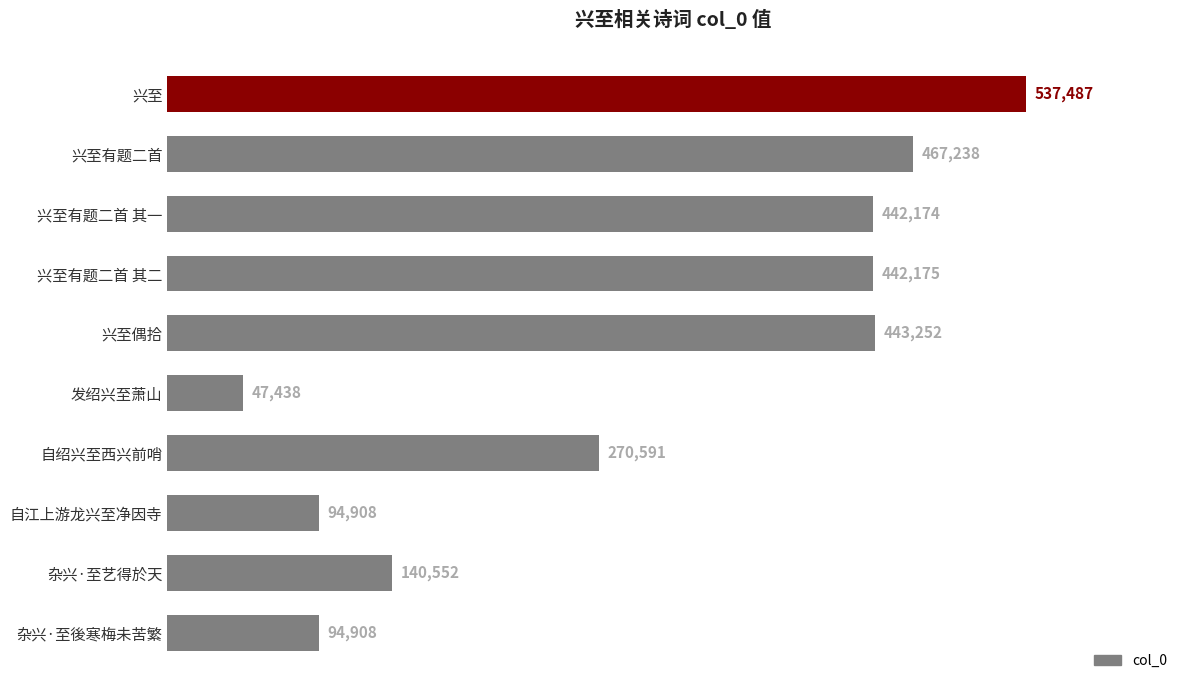

What is the change in value from 发绍兴至萧山 to 自绍兴至西兴前哨?

+223153